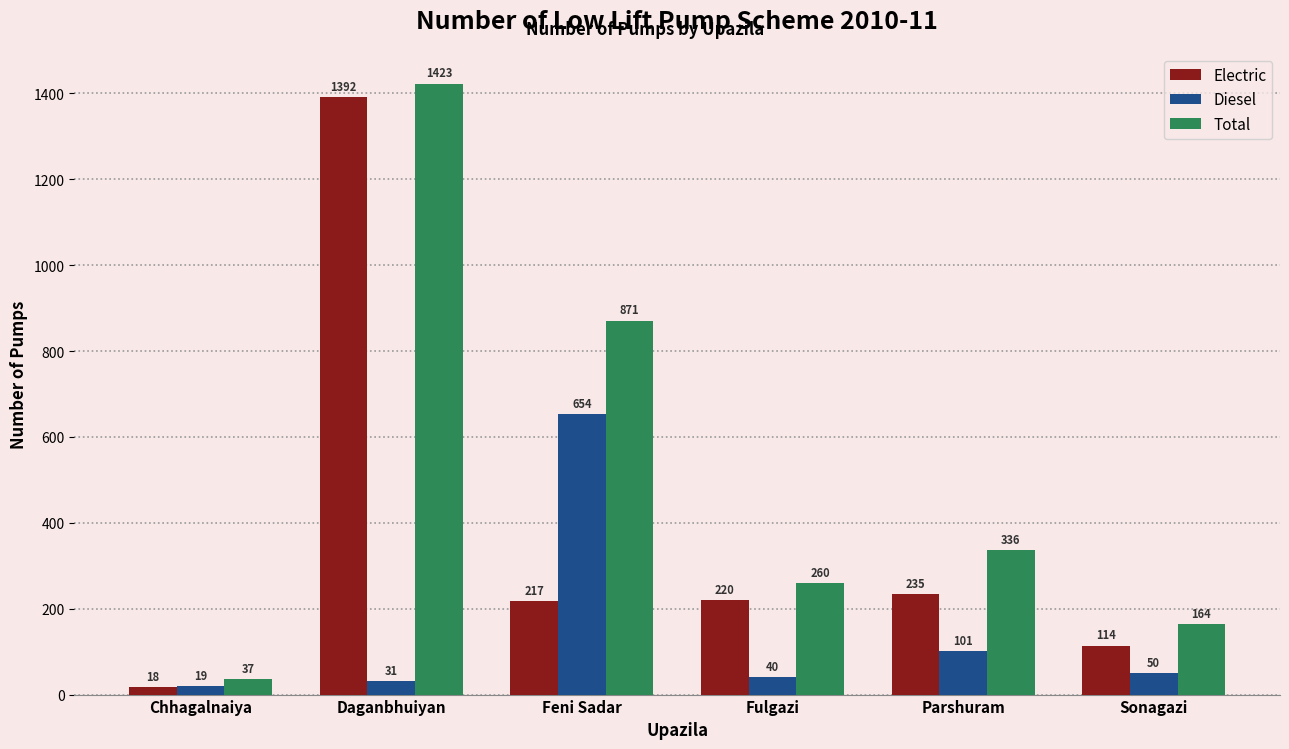

What are all the series names shown in the legend?

Electric, Diesel, Total